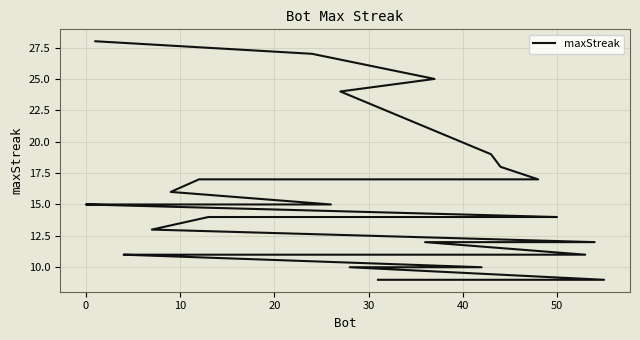

Does the chart display data point markers on the line(s)?

No